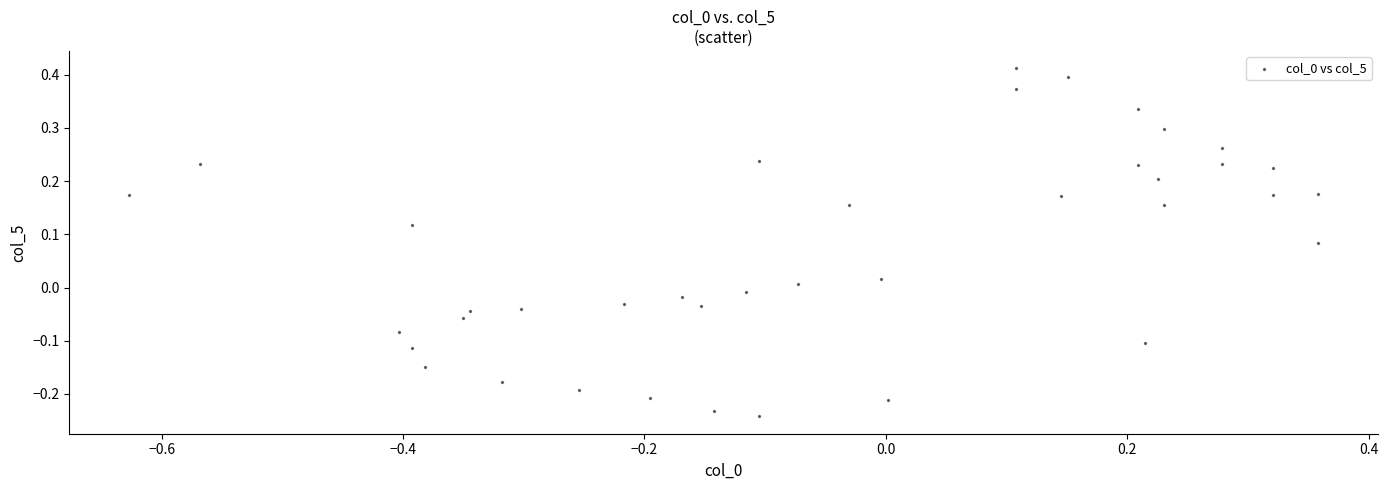

What is the range of Y values (max minus min)?

0.7